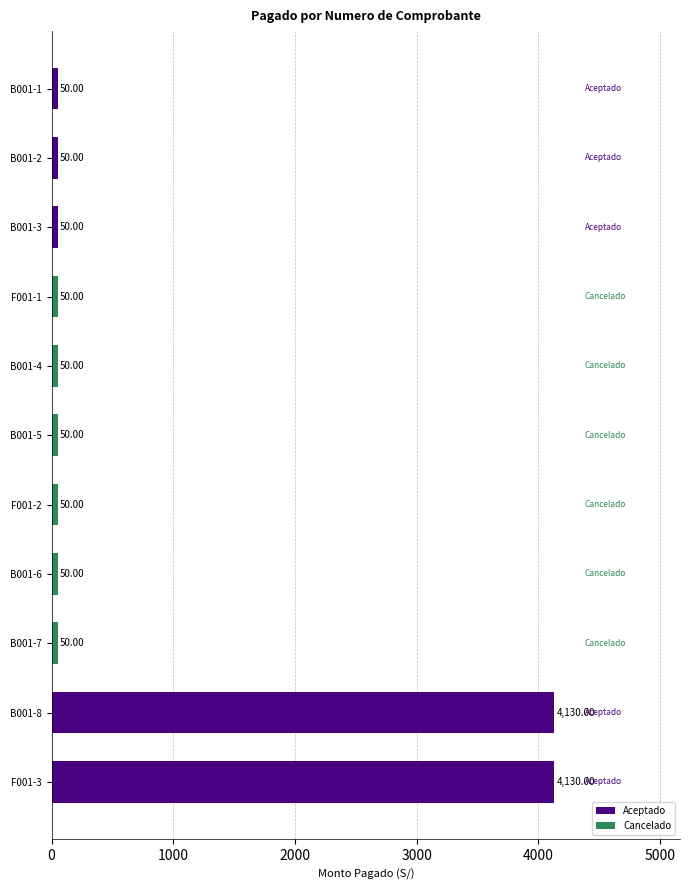

Are the bars grouped side by side (vs. stacked)?

No